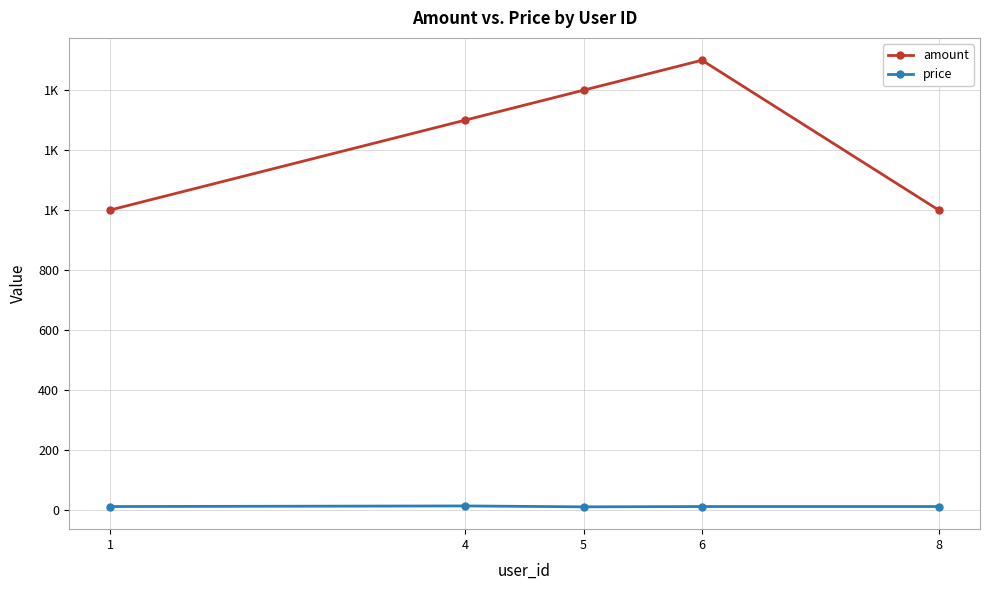

List the series in order of their peak value, highest first.

amount, price